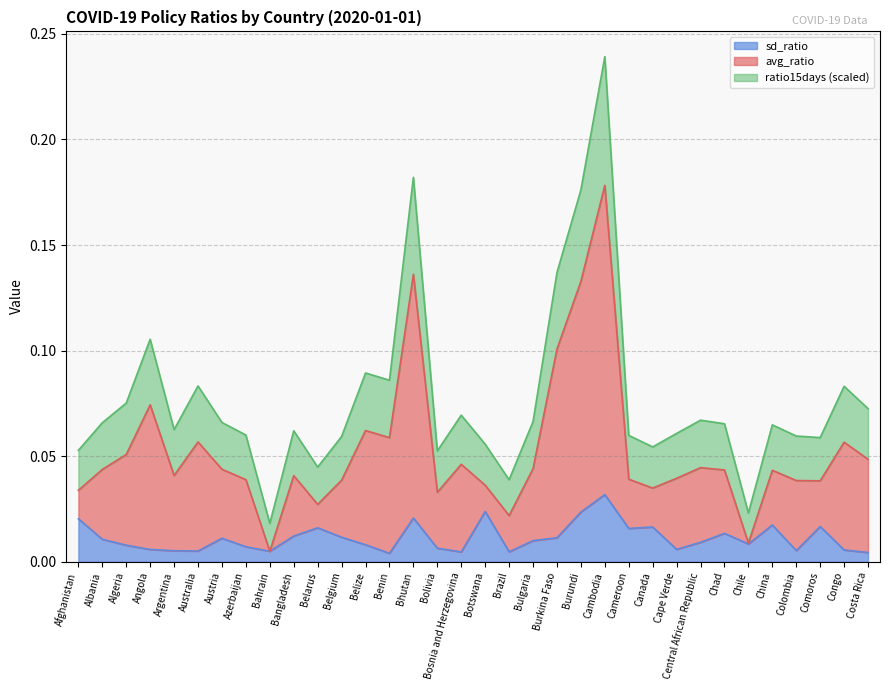

At which label does ratio15days reach its minimum?

Bahrain